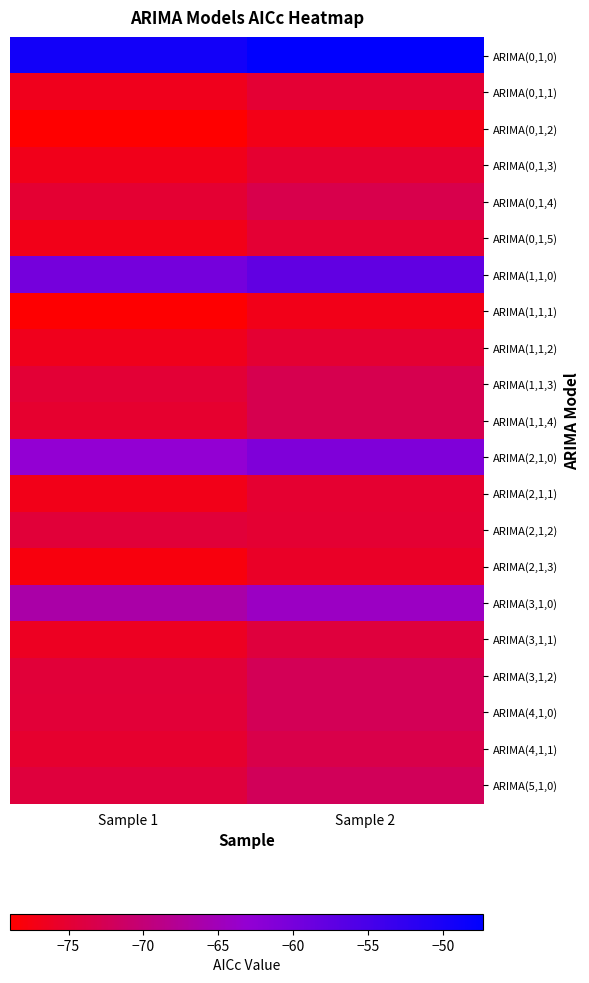

Reading right to left, list all the values displayed in this chart.

ARIMA(0,1,0): Sample 2=-47.3	Sample 1=-49.3
ARIMA(0,1,1): Sample 2=-74.9	Sample 1=-76.7
ARIMA(0,1,2): Sample 2=-77.1	Sample 1=-78.9
ARIMA(0,1,3): Sample 2=-75.1	Sample 1=-76.9
ARIMA(0,1,4): Sample 2=-73.2	Sample 1=-75.0
ARIMA(0,1,5): Sample 2=-74.9	Sample 1=-77.0
ARIMA(1,1,0): Sample 2=-57.8	Sample 1=-59.9
ARIMA(1,1,1): Sample 2=-77.1	Sample 1=-78.8
ARIMA(1,1,2): Sample 2=-75.0	Sample 1=-76.8
ARIMA(1,1,3): Sample 2=-72.9	Sample 1=-74.7
ARIMA(1,1,4): Sample 2=-73.0	Sample 1=-75.3
ARIMA(2,1,0): Sample 2=-60.9	Sample 1=-63.1
ARIMA(2,1,1): Sample 2=-75.2	Sample 1=-77.0
ARIMA(2,1,2): Sample 2=-75.0	Sample 1=-74.5
ARIMA(2,1,3): Sample 2=-75.9	Sample 1=-77.9
ARIMA(3,1,0): Sample 2=-64.2	Sample 1=-66.4
ARIMA(3,1,1): Sample 2=-74.3	Sample 1=-76.3
ARIMA(3,1,2): Sample 2=-72.5	Sample 1=-74.5
ARIMA(4,1,0): Sample 2=-72.4	Sample 1=-74.6
ARIMA(4,1,1): Sample 2=-73.2	Sample 1=-75.3
ARIMA(5,1,0): Sample 2=-72.1	Sample 1=-74.3